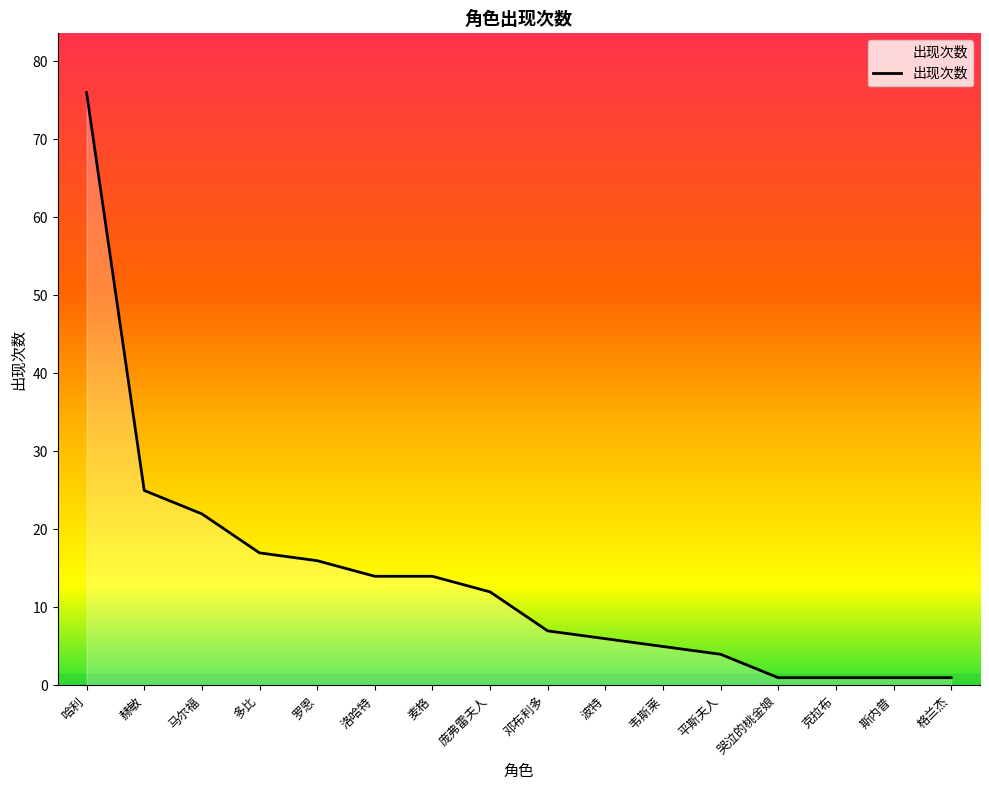

What position from the left is 赫敏?

2